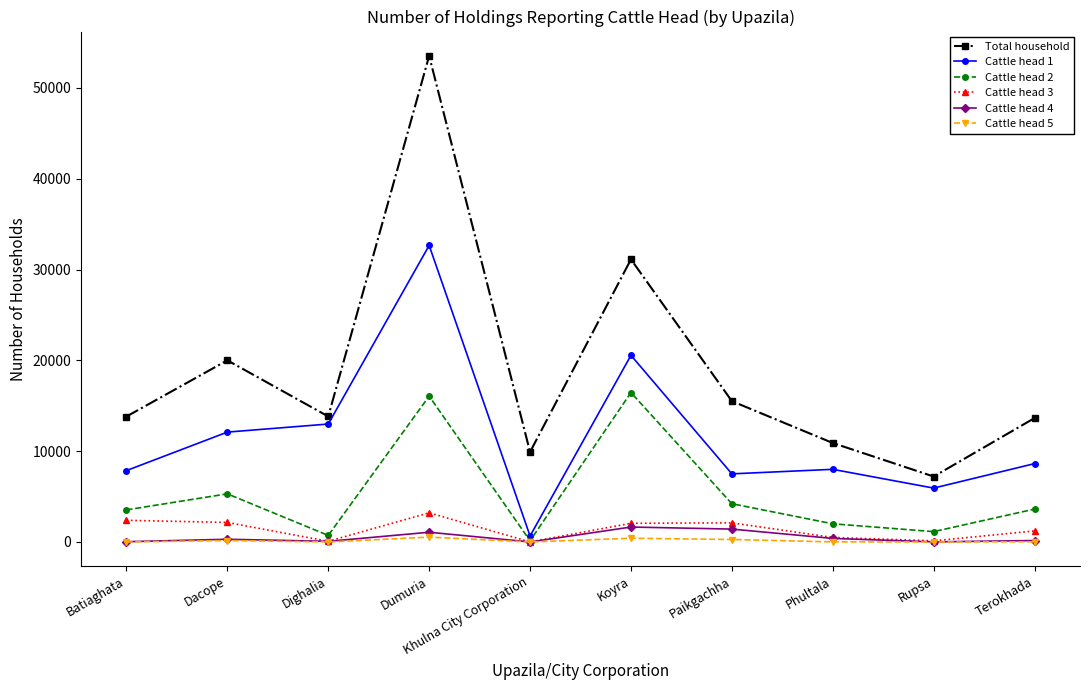

Does the chart have visible grid lines?

No